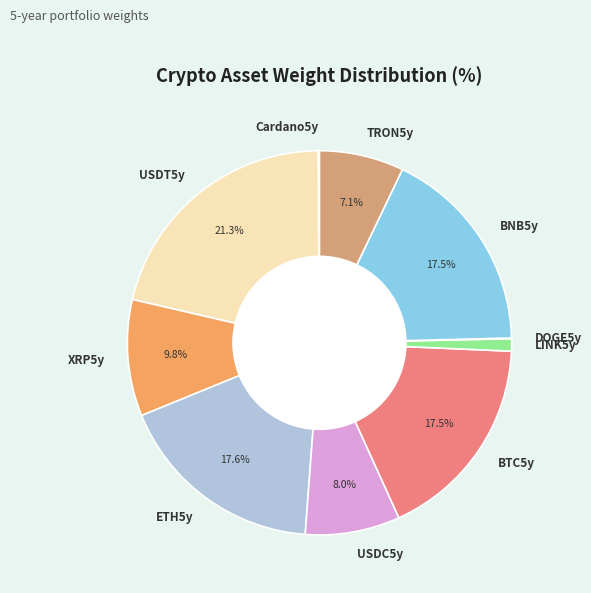

Is there any slice that represents more than half of the pie?

No